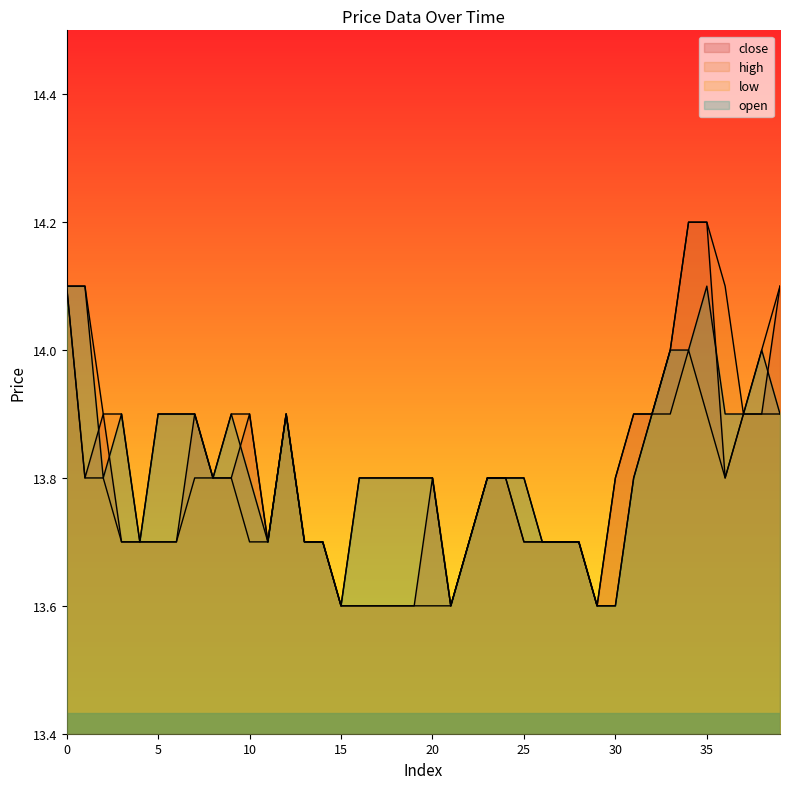

What are all the series names shown in the legend?

close, high, low, open